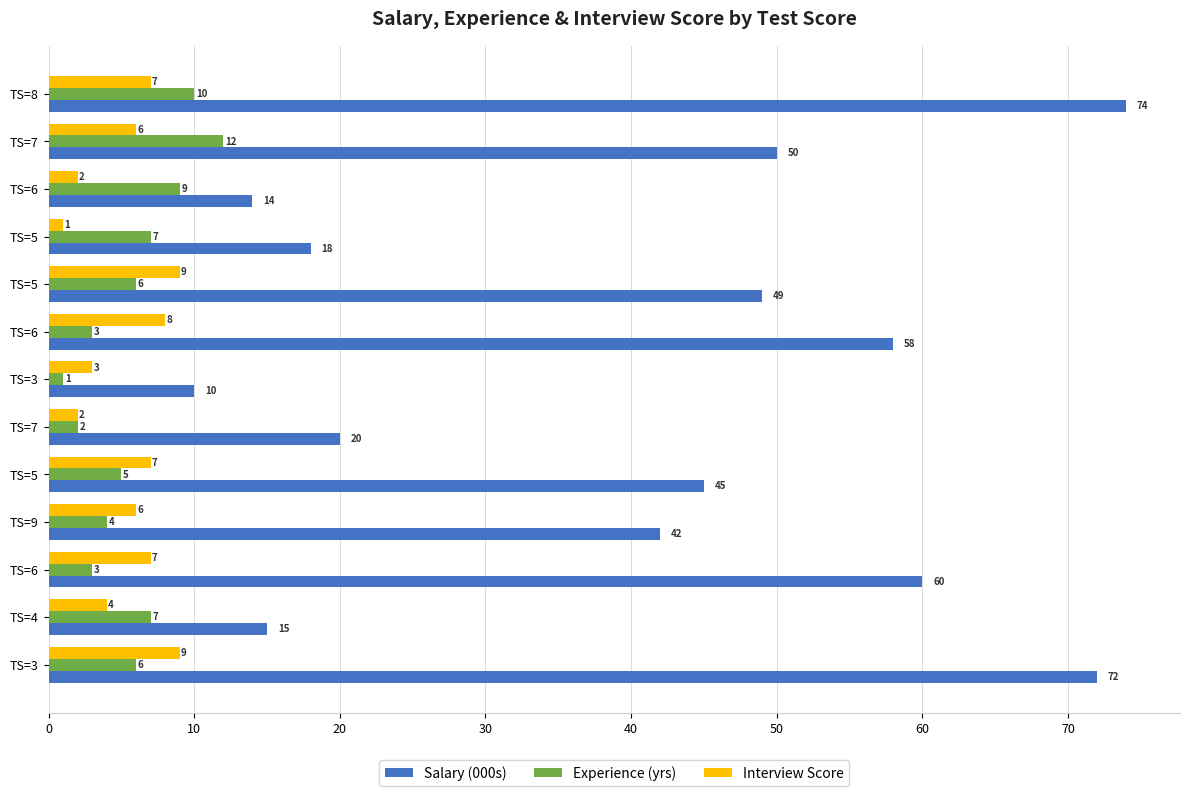

How many data points does each series have?

13